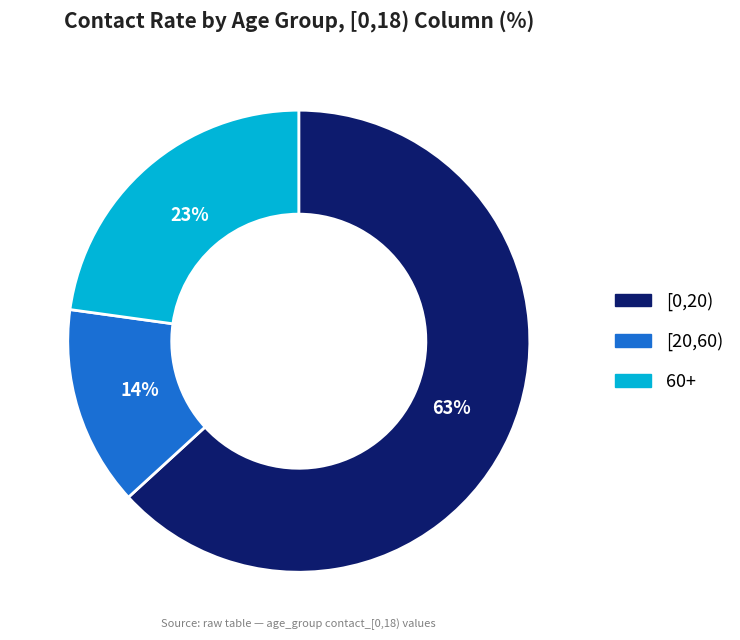

The 60+ slice represents 23% of the pie. True or false?

True